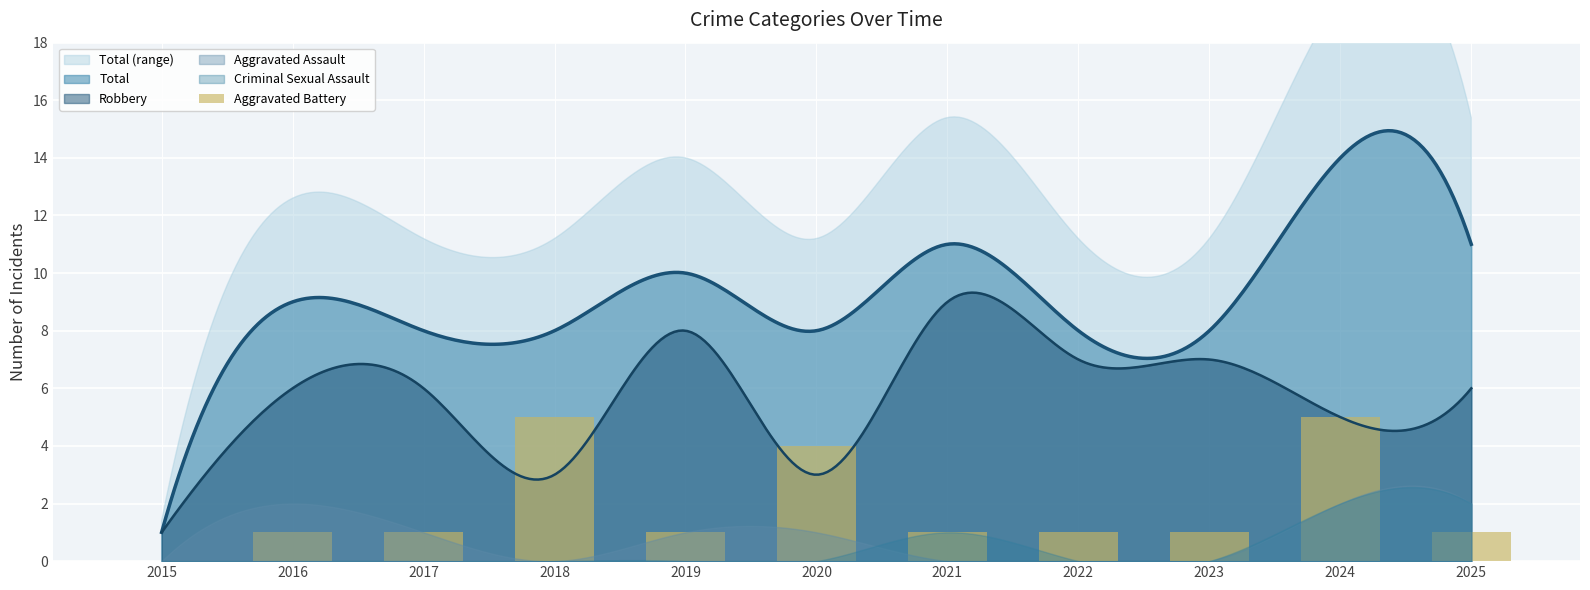

Which label corresponds to the smallest value in the chart?

2015